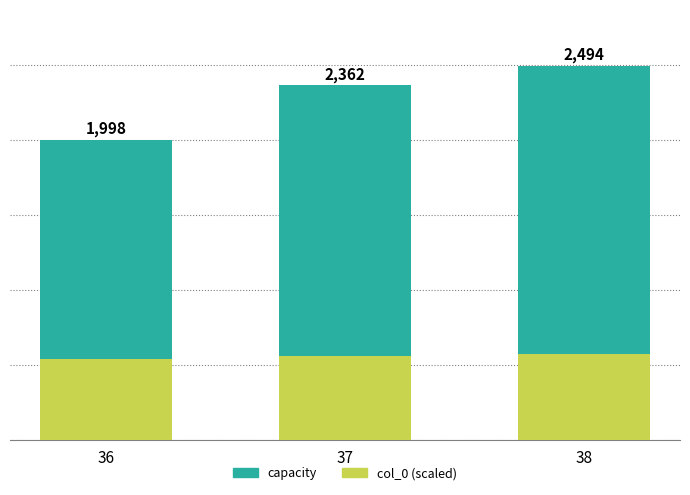

What is the sum of all col_0 (scaled) values?

1665